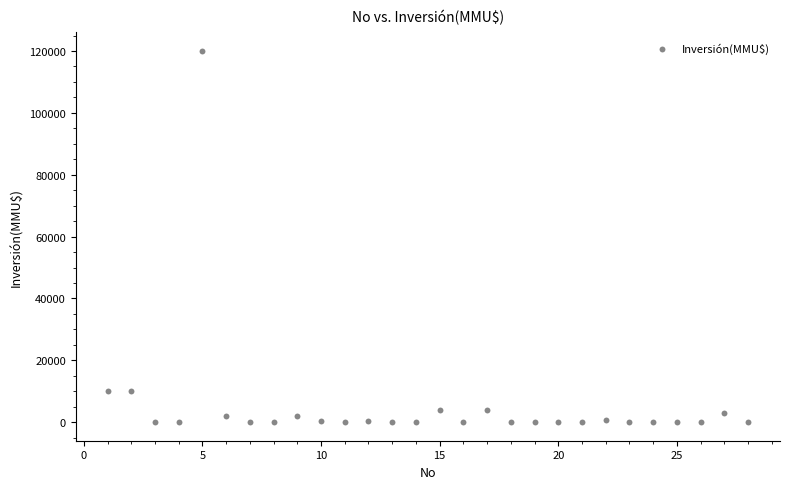

What is the range of Y values (max minus min)?

120000